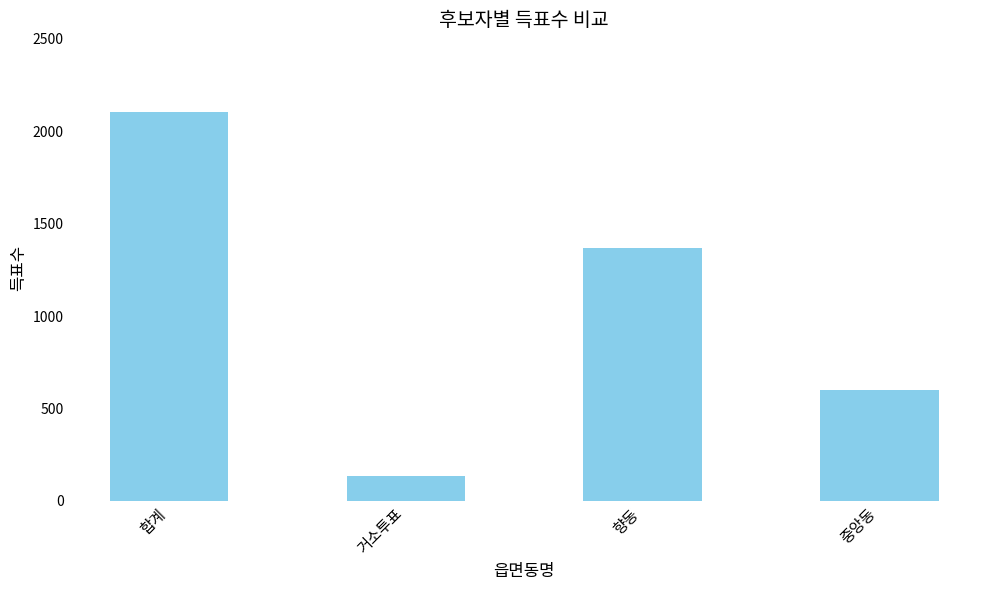

Which label corresponds to the smallest value in the chart?

거소투표